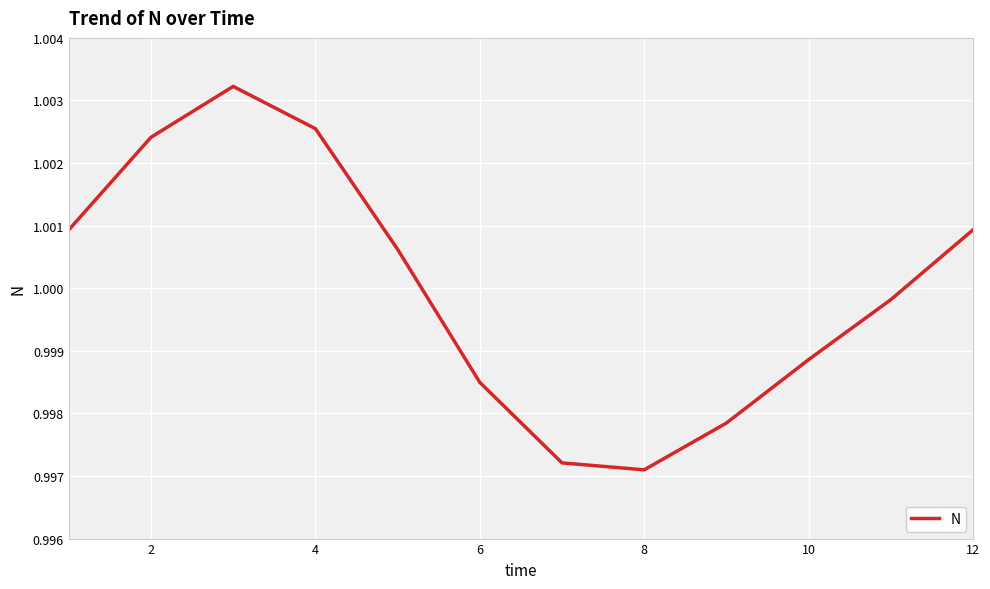

What is the average value?

1.0